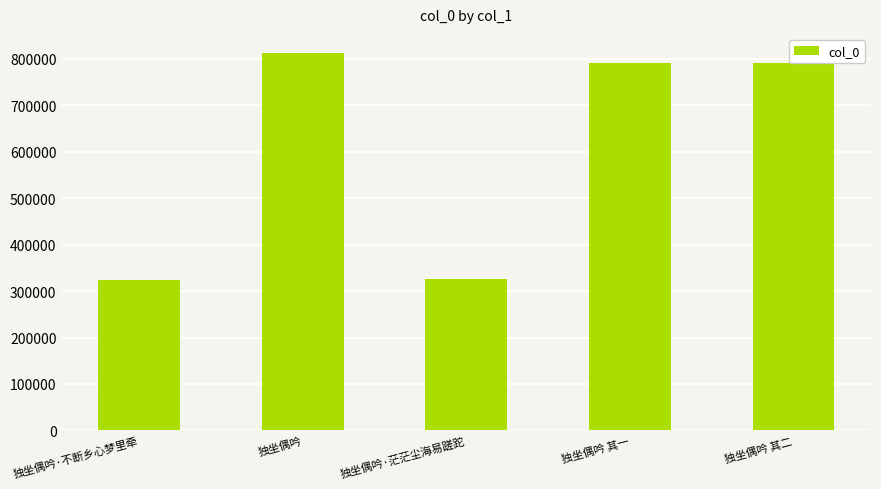

Are the bars horizontal?

No